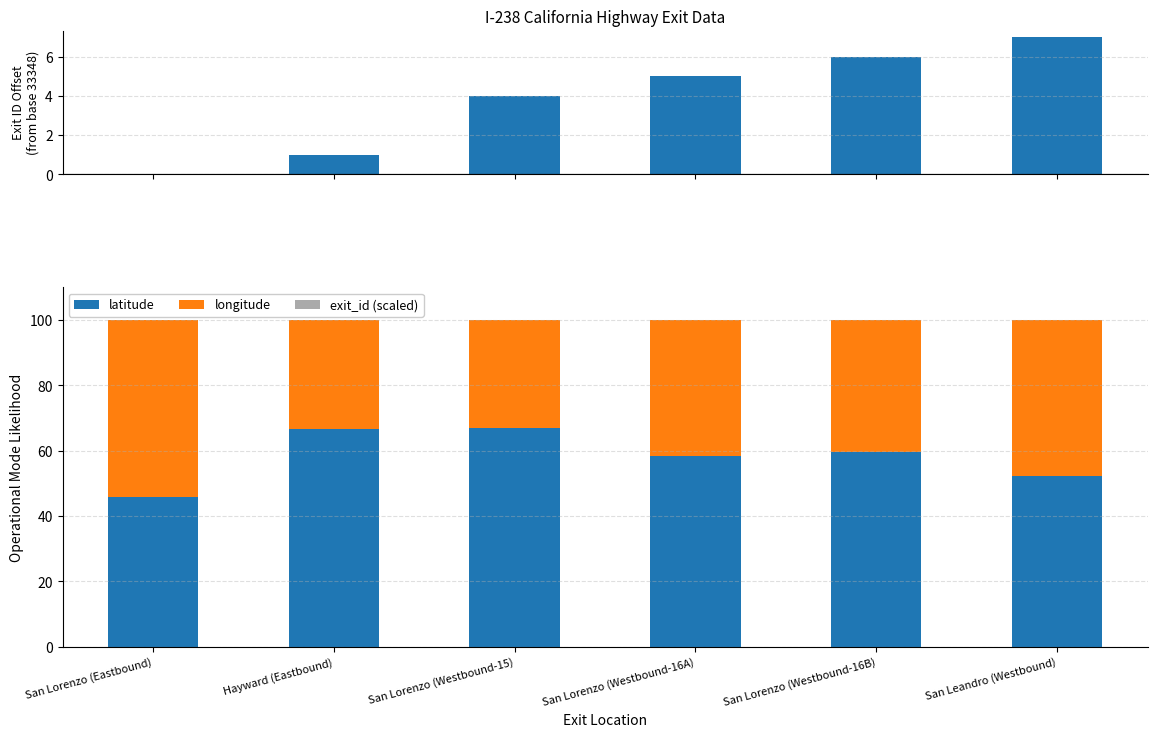

Which series changed the most between Hayward (Eastbound) and San Leandro (Westbound)?

latitude